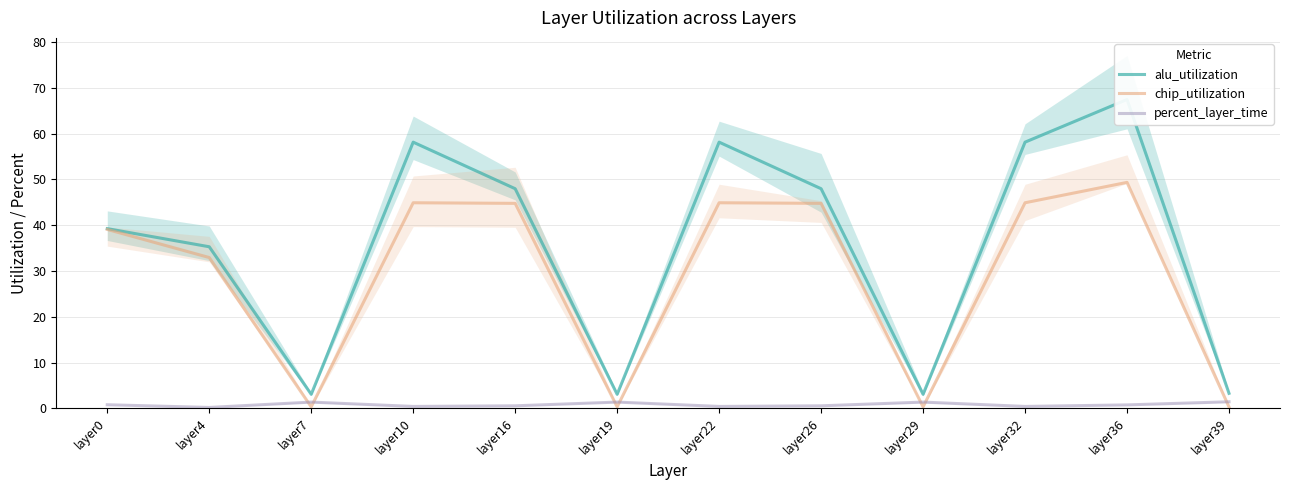

What is the value of the alu_utilization point at the 10th from the left?

58.1